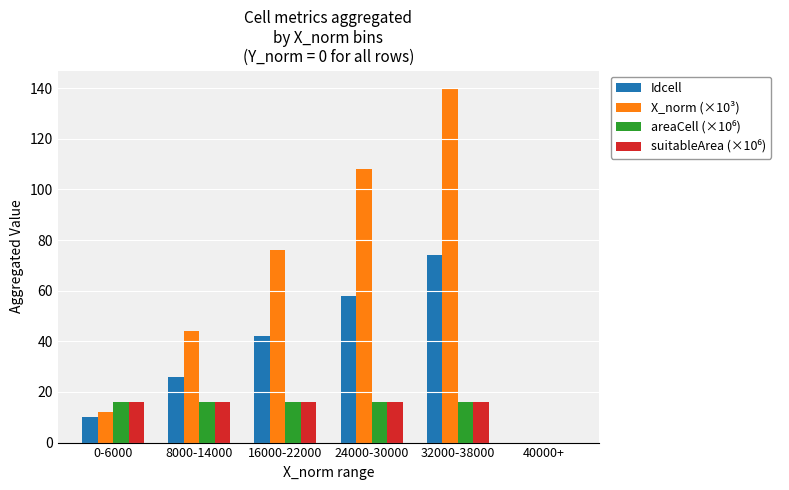

True or false: Idcell has a value of 22 at 32000-38000.

False